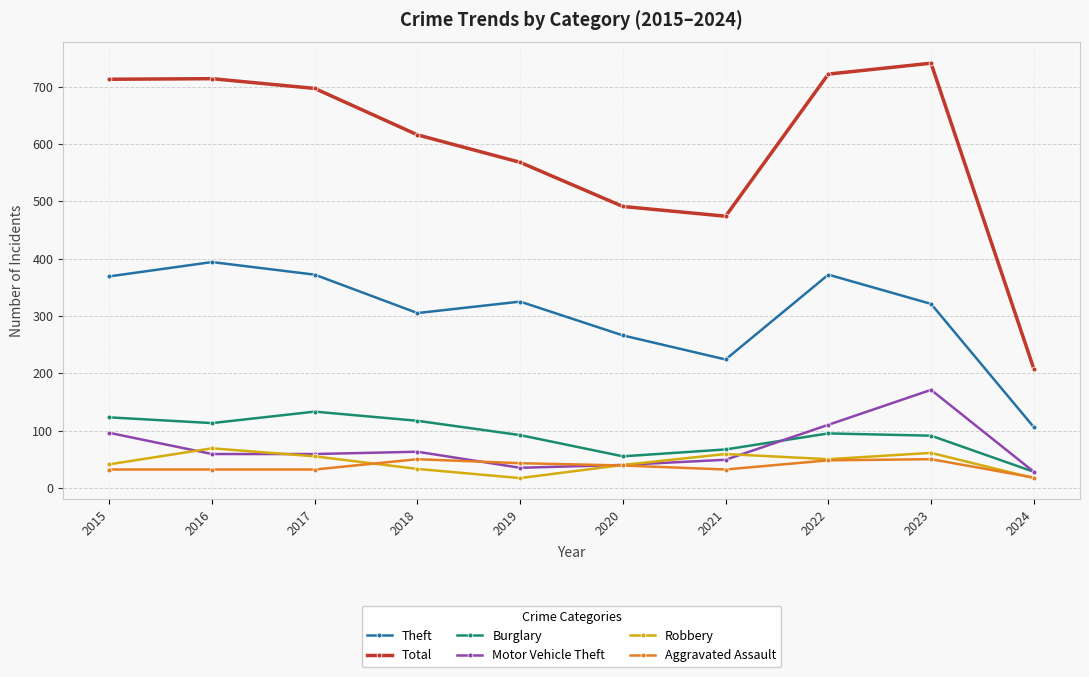

At 2023, list the series in order from largest to smallest.

Total, Theft, Motor Vehicle Theft, Burglary, Robbery, Aggravated Assault